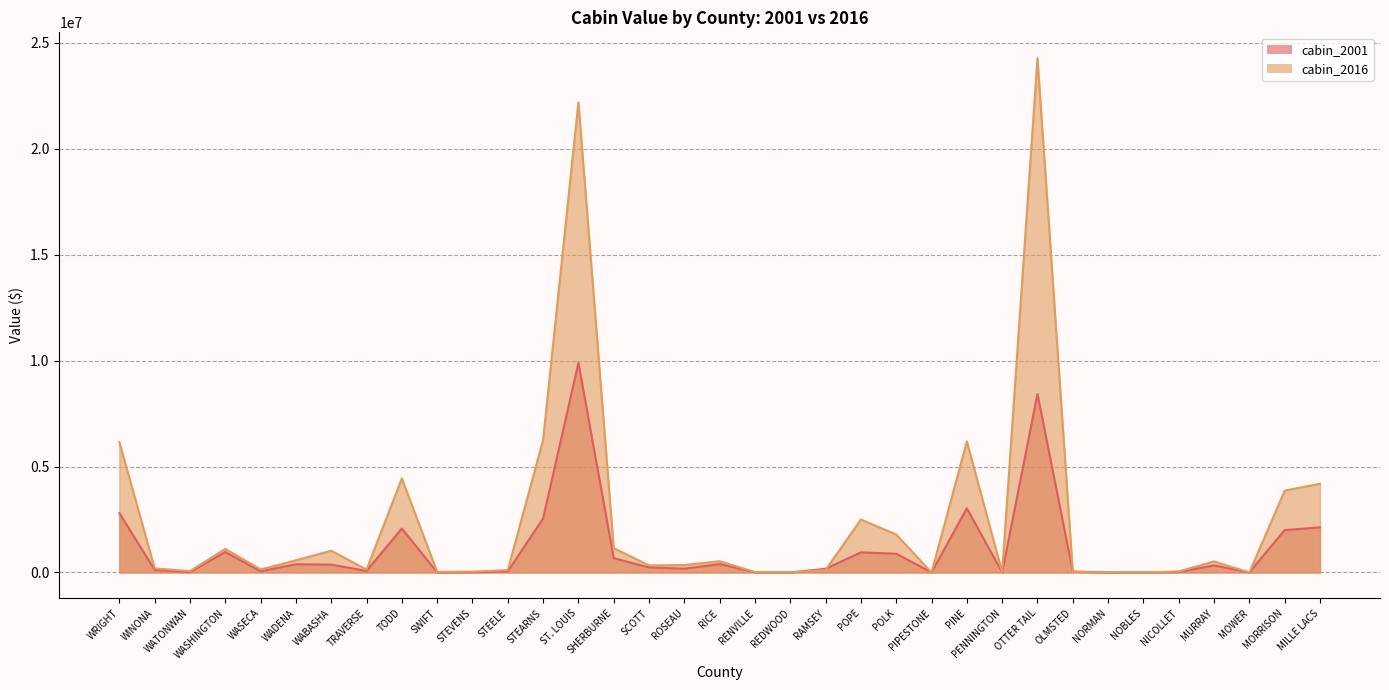

Reading left to right, transcribe all the data shown in this chart.

cabin_2001: 2805024.0	123549.0	19241.0	963914.0	57877.0	389281.0	370717.0	75591.0	2076734.0	3170.0	12337.0	51167.0	2546926.0	9893401.0	675550.0	238970.0	182096.0	395898.0	13293.0	333.0	175419.0	951013.0	884977.0	3769.0	3030786.0	5170.0	8426951.0	48332.0	330.0	7978.0	24833.0	333087.0	8870.0	2000118.0	2132408.0
cabin_2016: 6158061.9	194198.1	63499.8	1115133.1	144142.2	575285.4	1029104.0	140253.6	4443209.8	26333.4	41588.4	114191.2	6258611.7	22192172.3	1149575.7	334969.3	352285.6	532864.2	21502.6	3715.1	123994.5	2500682.0	1793722.9	1842.7	6188285.6	12098.4	24282676.5	23379.6	4458.8	9637.8	49339.7	521608.0	417.6	3864367.0	4189309.1